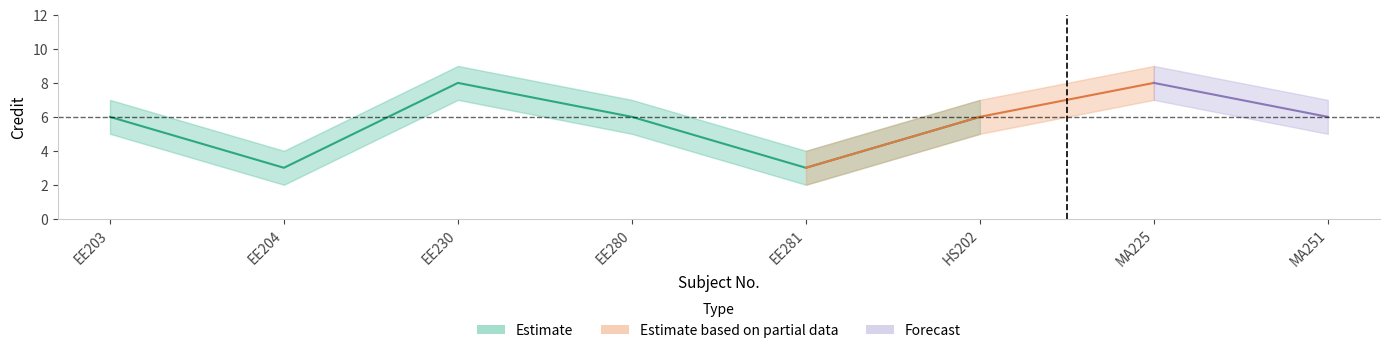

Is this an area chart (filled region under the line)?

No